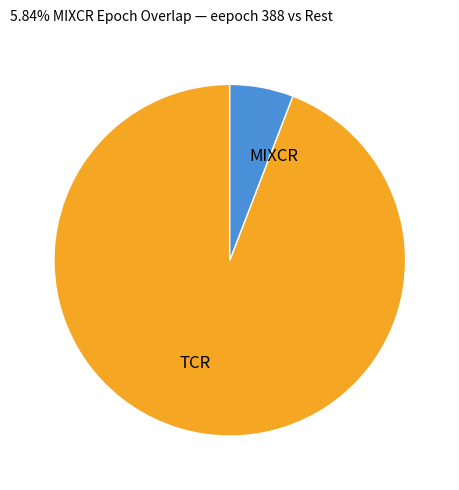

Do MIXCR and TCR together represent more than half of the pie?

Yes